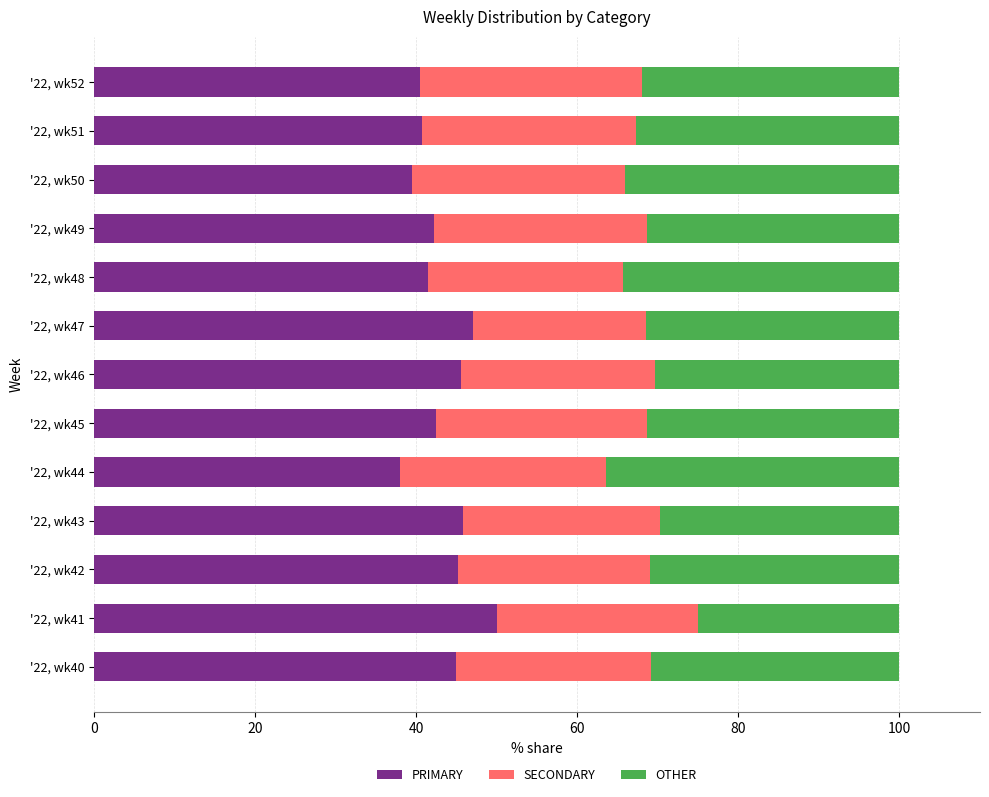

Count the number of data series in this chart.

3